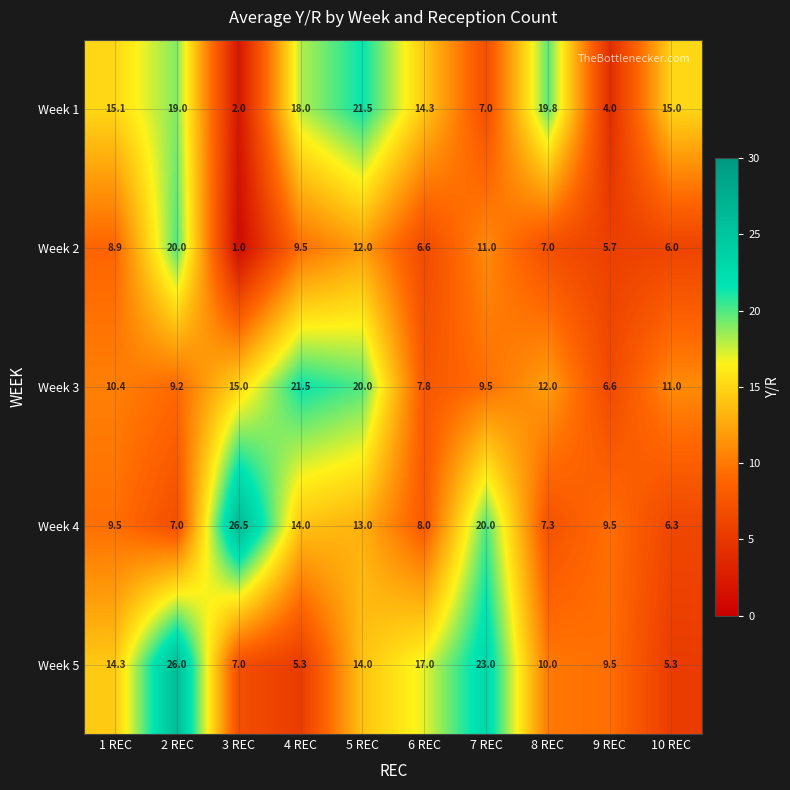

Which series has the widest spread of values?

Week 5